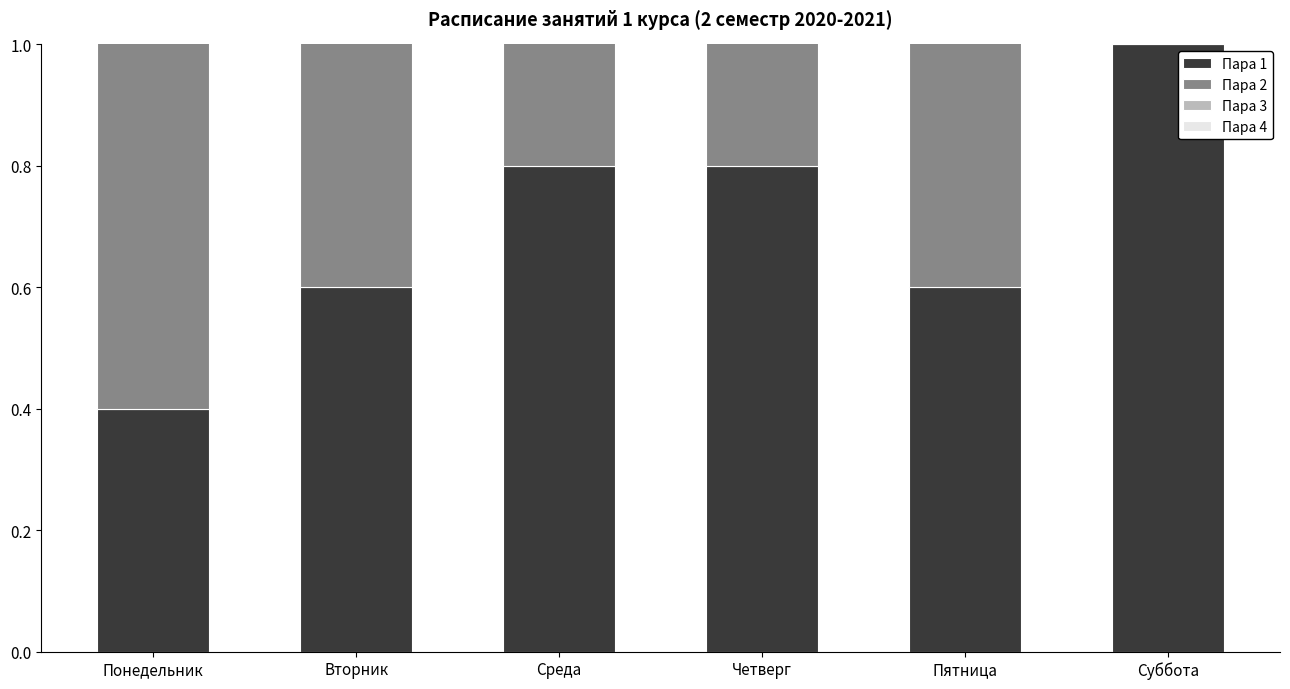

Which category has the highest value across all series?

Суббота